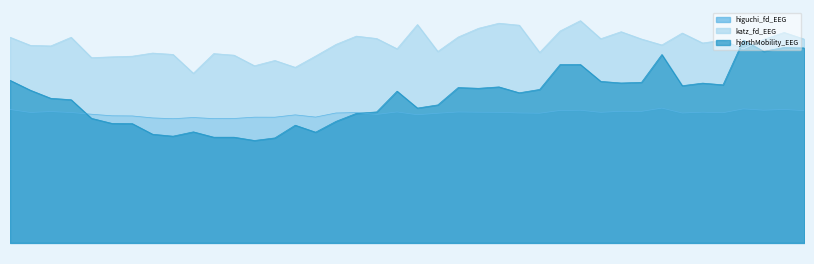

Count the number of data series in this chart.

3